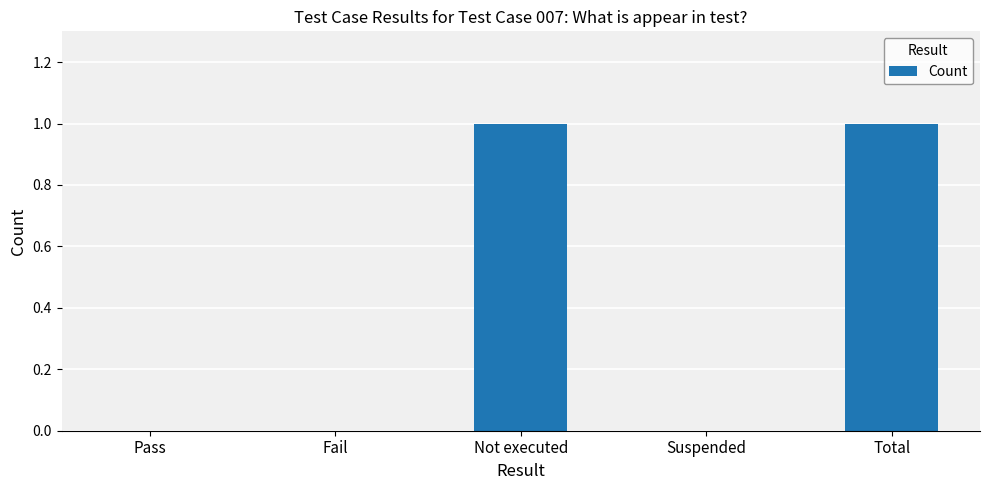

The chart shows a value of 0 at Suspended. True or false?

True